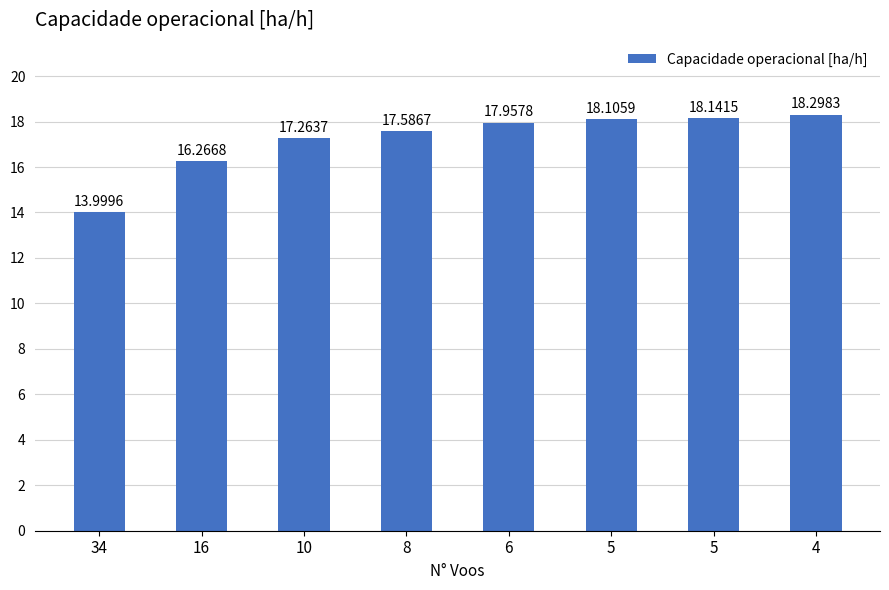

Which label corresponds to the largest value in the chart?

4